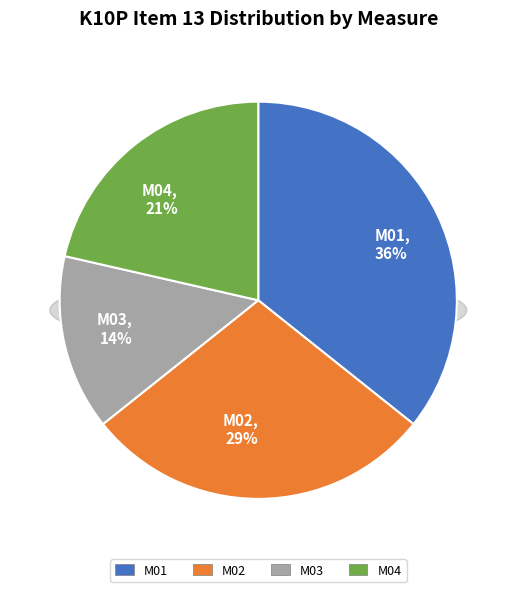

Rank the categories by value from highest to lowest.

M01, M02, M04, M03